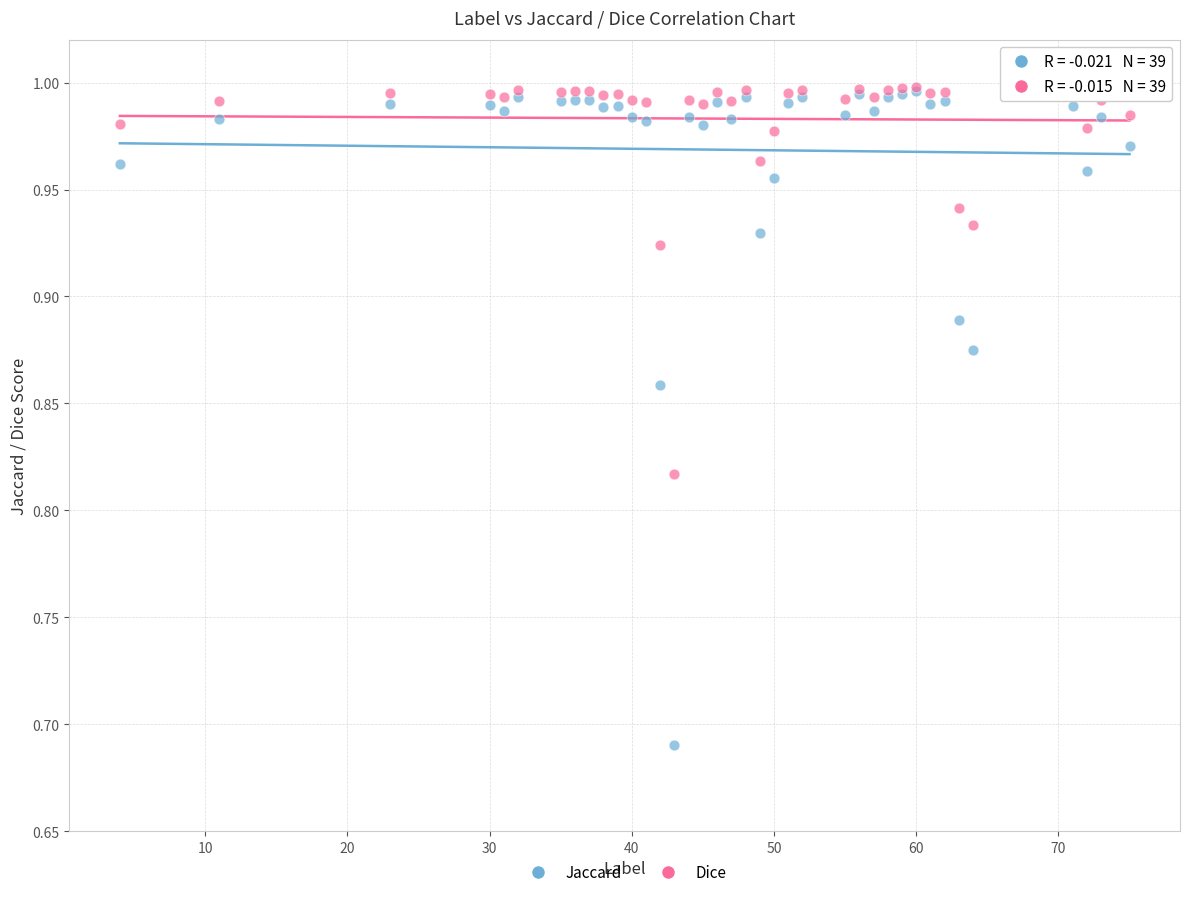

What are all the series names shown in the legend?

Jaccard, Dice